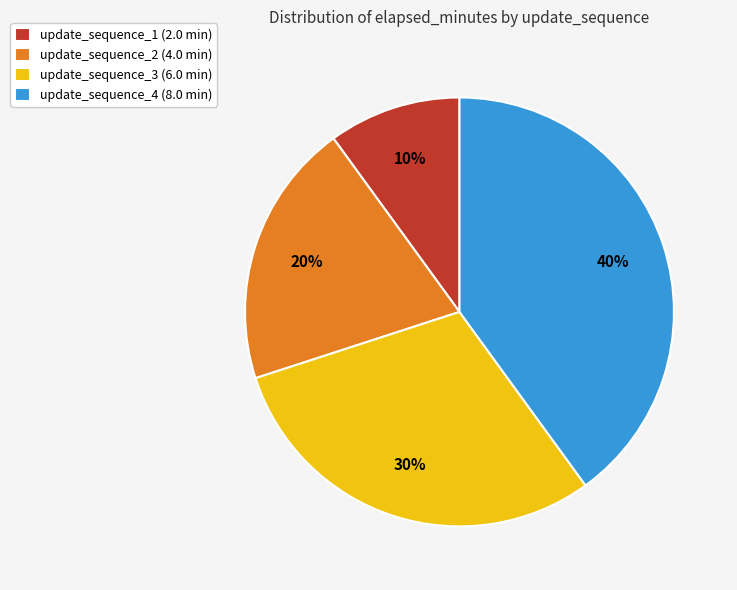

What is the ratio of the value at update_sequence_1 (2.0 min) to the value at update_sequence_2 (4.0 min)?

0.5